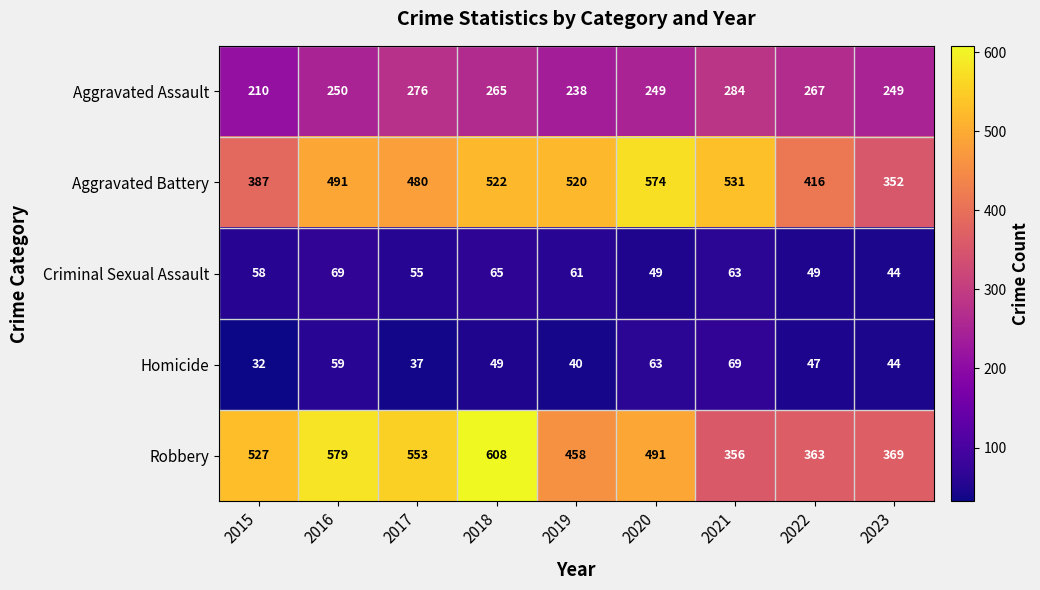

At which category is the sum across all series the highest?

2018